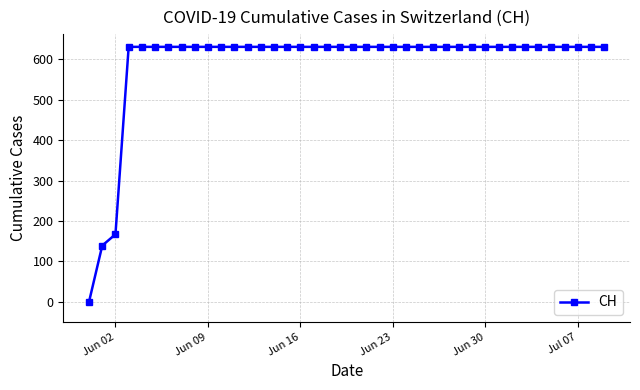

What is the difference between the second highest and second lowest values?

492